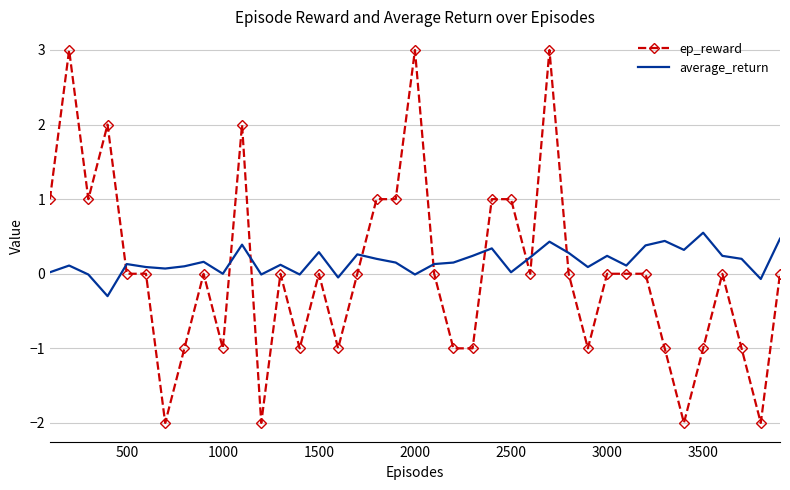

List the series in order of their peak value, highest first.

ep_reward, average_return